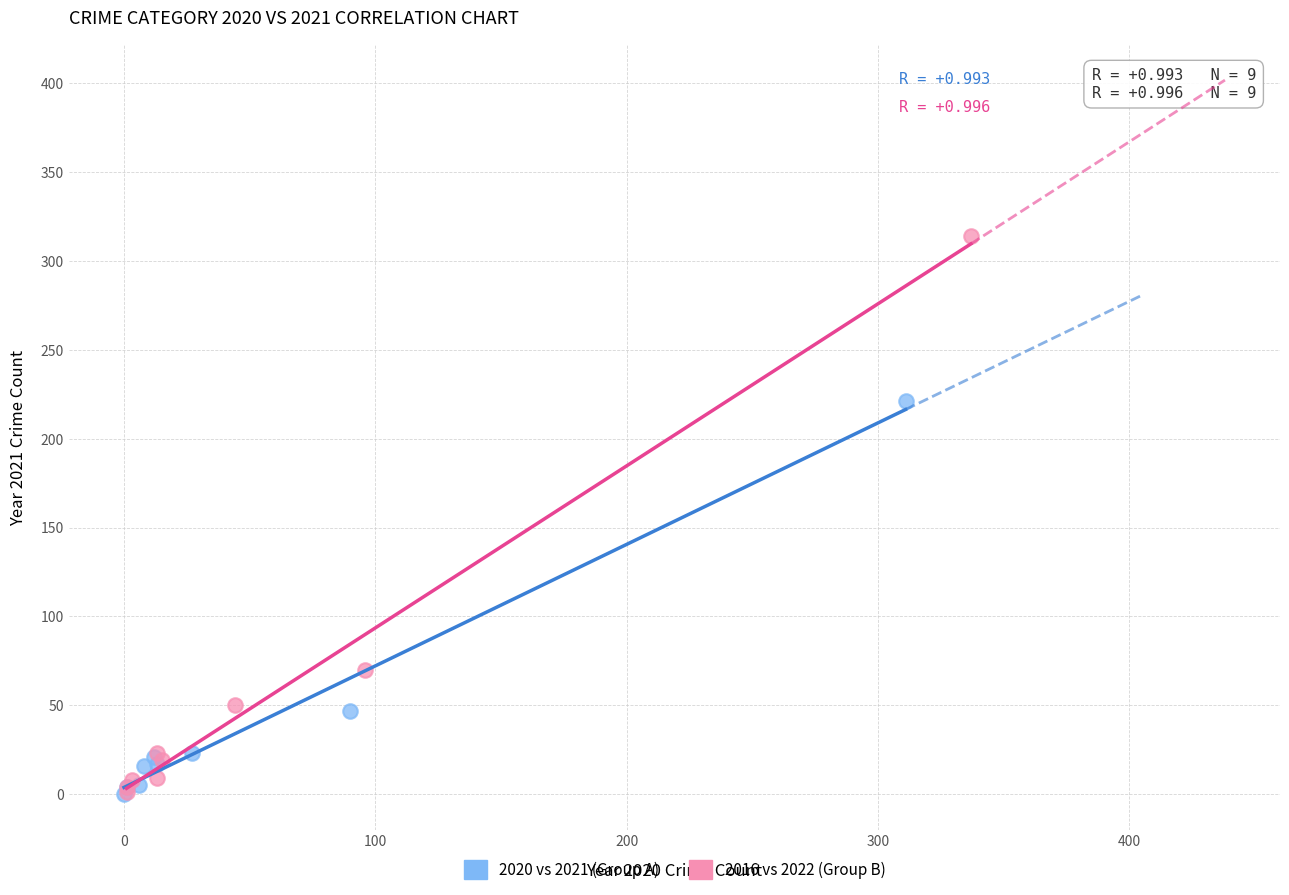

Which series has the largest Y range (max minus min)?

2016 vs 2022 (Group B)